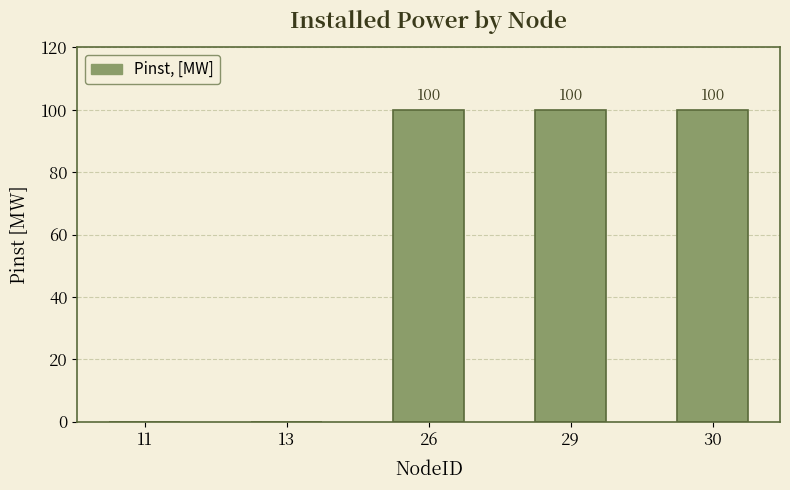

Are the bars horizontal?

No